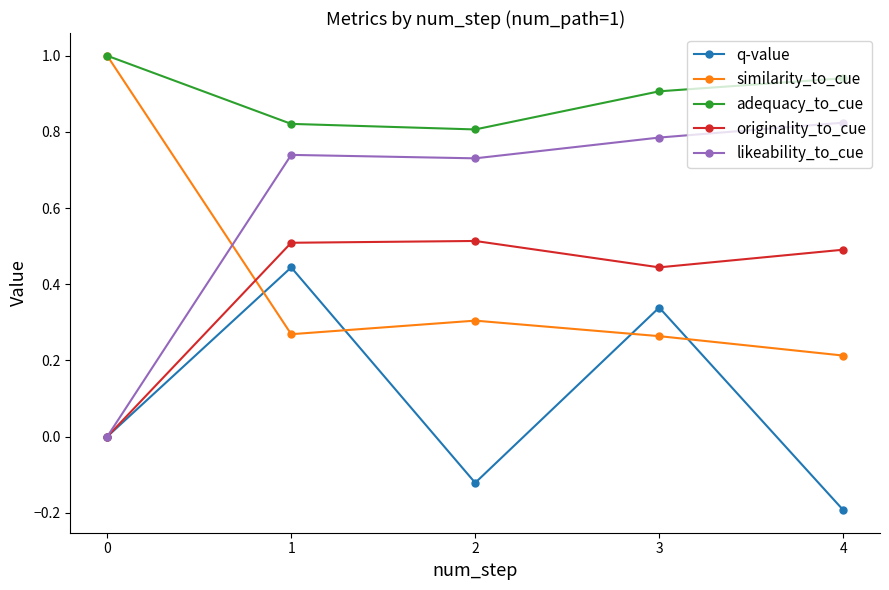

How many positive values does the likeability_to_cue series have?

4